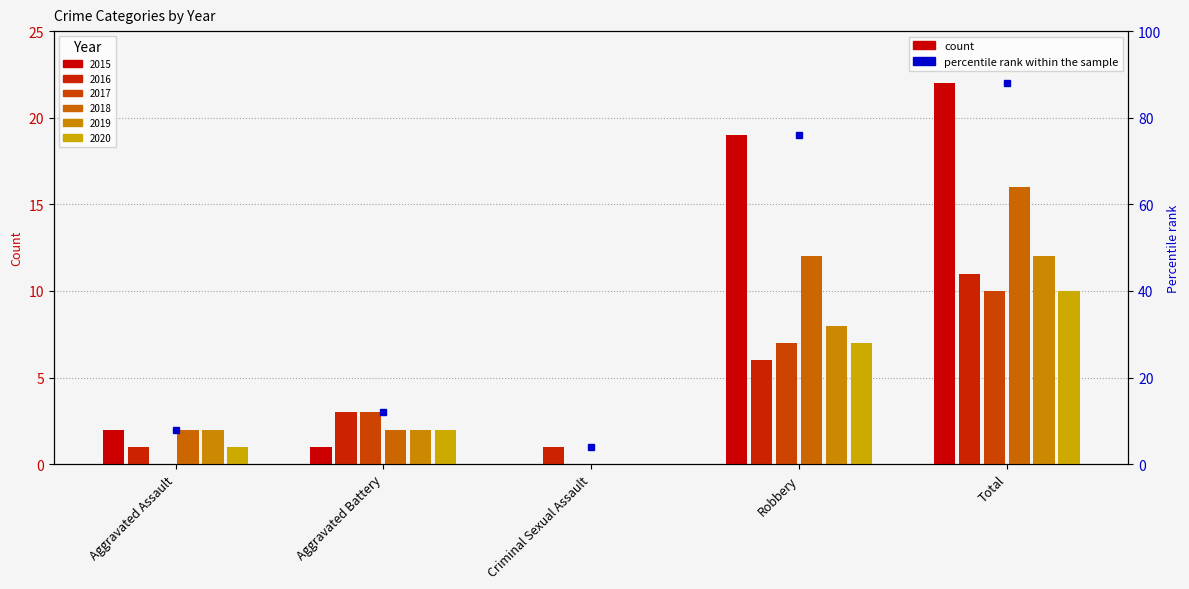

Between Aggravated Battery and Aggravated Assault, which is larger?

Aggravated Assault